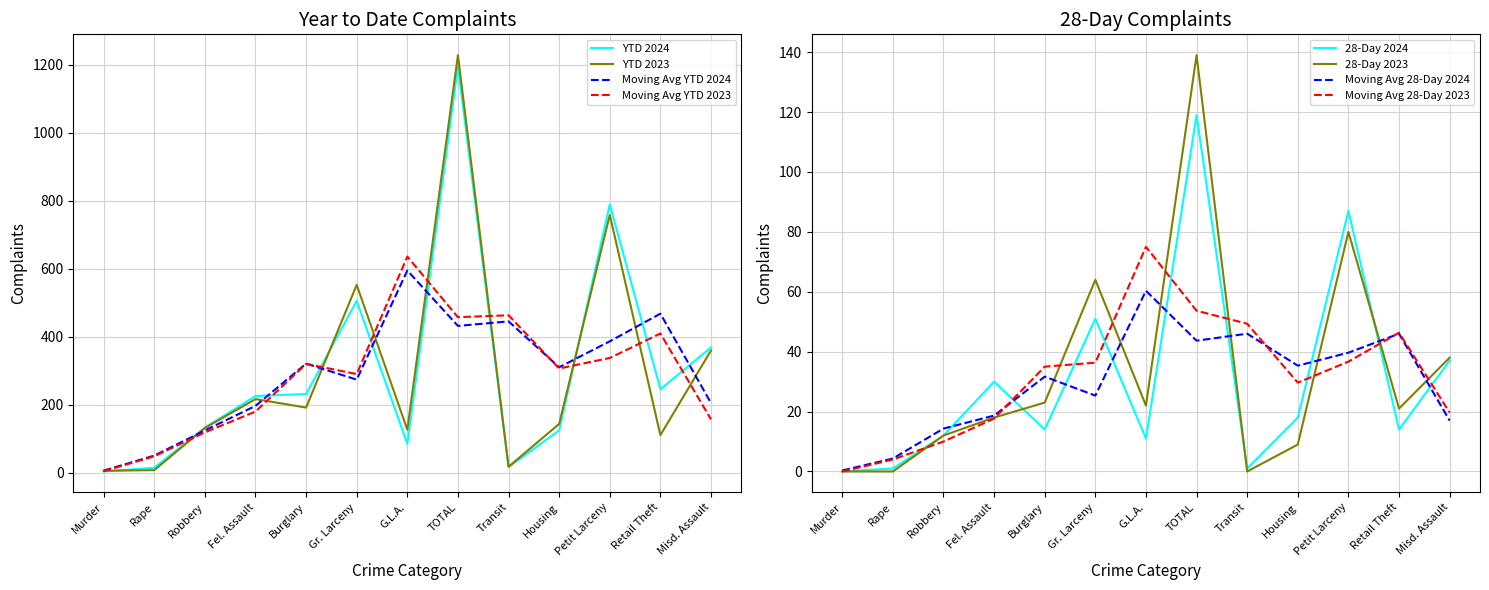

Reading left to right, list all the values displayed in this chart.

YTD 2024: Murder=3	Rape=14	Robbery=132	Fel. Assault=225	Burglary=231	Gr. Larceny=505	G.L.A.=84	TOTAL=1194	Transit=16	Housing=124	Petit Larceny=789	Retail Theft=245	Misd. Assault=368
YTD 2023: Murder=5	Rape=7	Robbery=131	Fel. Assault=216	Burglary=191	Gr. Larceny=552	G.L.A.=126	TOTAL=1228	Transit=17	Housing=143	Petit Larceny=758	Retail Theft=110	Misd. Assault=359
28-Day 2024: Murder=0	Rape=1	Robbery=12	Fel. Assault=30	Burglary=14	Gr. Larceny=51	G.L.A.=11	TOTAL=119	Transit=1	Housing=18	Petit Larceny=87	Retail Theft=14	Misd. Assault=37
28-Day 2023: Murder=0	Rape=0	Robbery=12	Fel. Assault=18	Burglary=23	Gr. Larceny=64	G.L.A.=22	TOTAL=139	Transit=0	Housing=9	Petit Larceny=80	Retail Theft=21	Misd. Assault=38